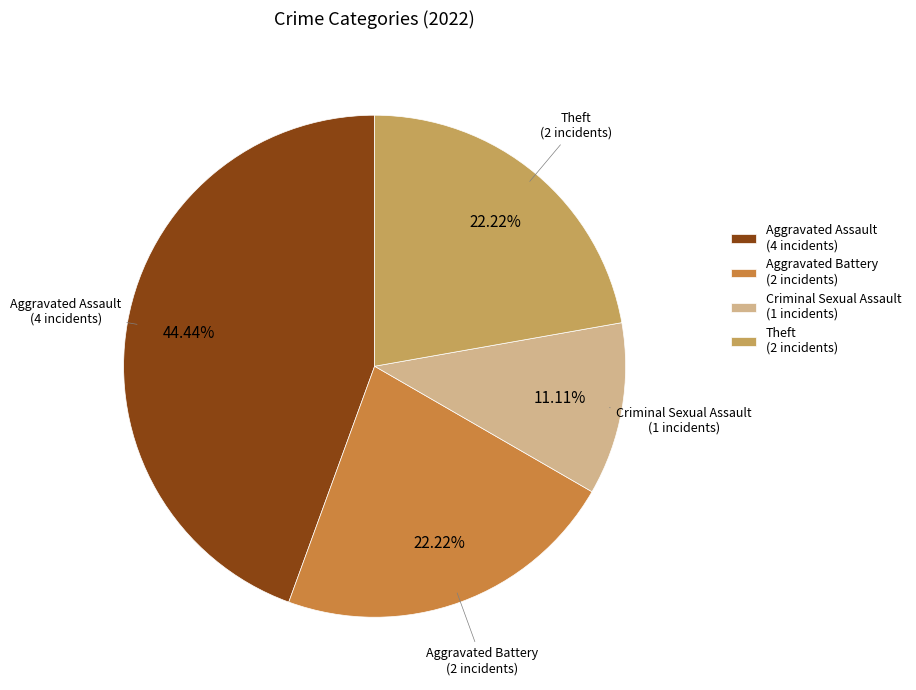

Is the sum of Aggravated Battery (2 incidents) and Aggravated Assault (4 incidents) greater than half?

Yes